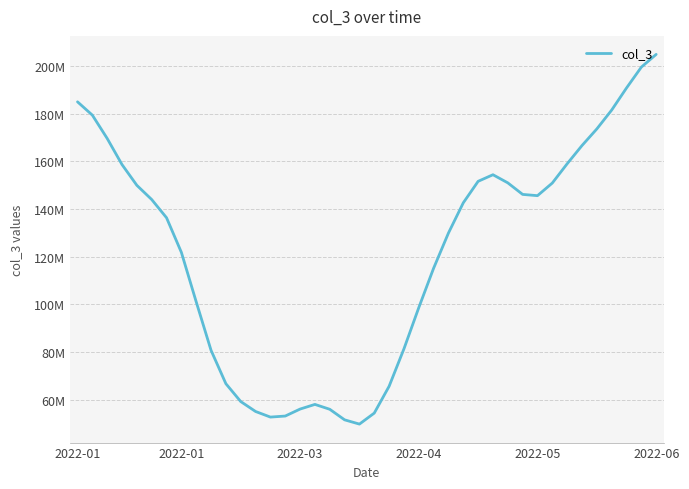

Does the chart have visible grid lines?

Yes